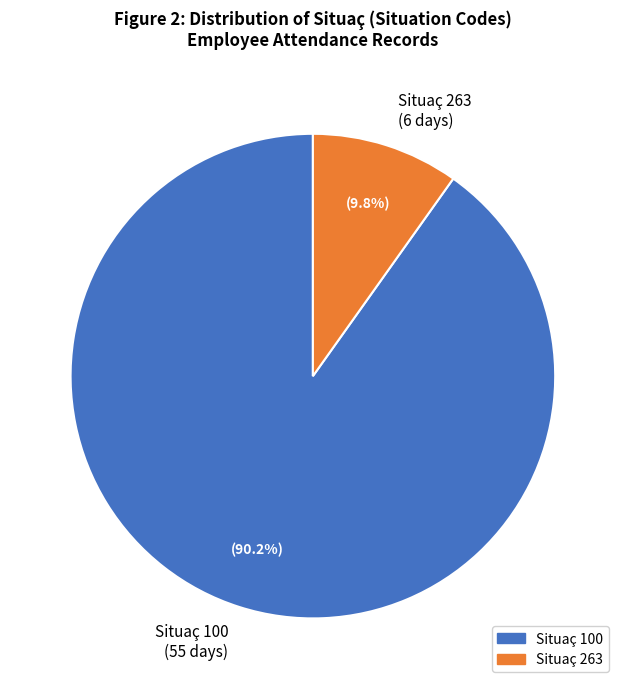

Is the sum of Situaç 100 and Situaç 263 greater than half?

Yes